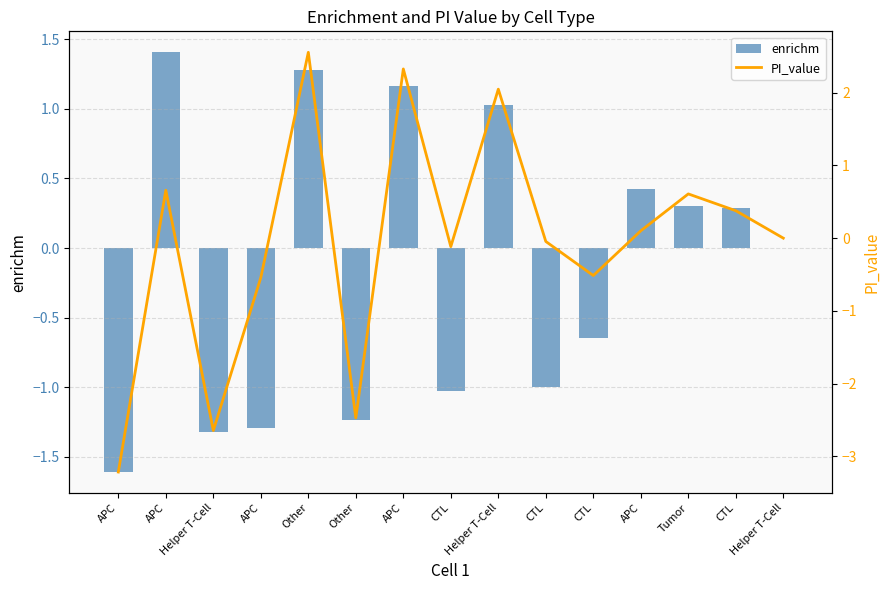

Rank the categories by enrichm value from highest to lowest.

APC, Other, APC, Helper T-Cell, APC, Tumor, CTL, Helper T-Cell, CTL, CTL, CTL, Other, APC, Helper T-Cell, APC